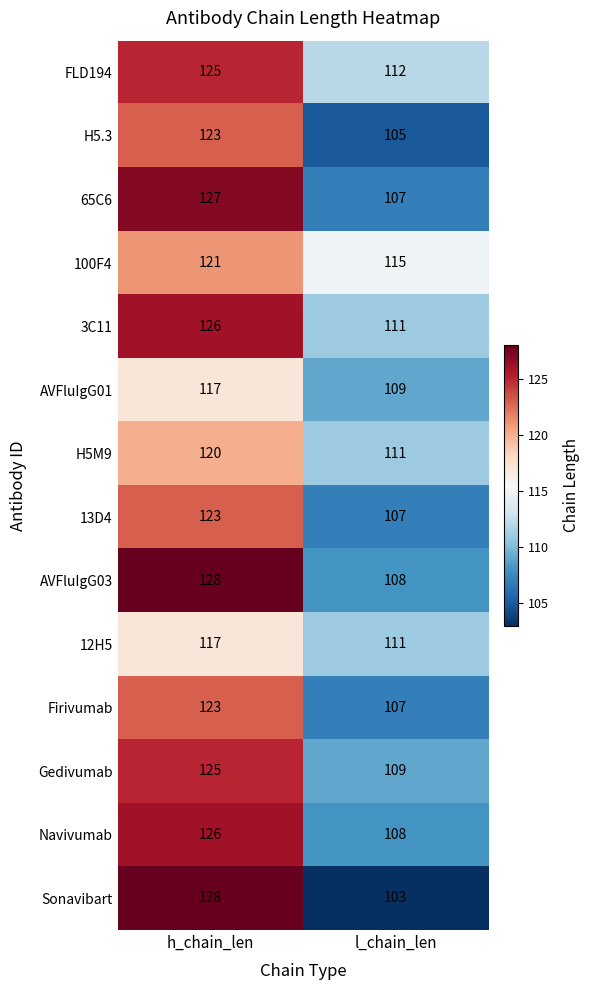

Reading left to right, list all the values displayed in this chart.

FLD194: h_chain_len=125	l_chain_len=112
H5.3: h_chain_len=123	l_chain_len=105
65C6: h_chain_len=127	l_chain_len=107
100F4: h_chain_len=121	l_chain_len=115
3C11: h_chain_len=126	l_chain_len=111
AVFluIgG01: h_chain_len=117	l_chain_len=109
H5M9: h_chain_len=120	l_chain_len=111
13D4: h_chain_len=123	l_chain_len=107
AVFluIgG03: h_chain_len=128	l_chain_len=108
12H5: h_chain_len=117	l_chain_len=111
Firivumab: h_chain_len=123	l_chain_len=107
Gedivumab: h_chain_len=125	l_chain_len=109
Navivumab: h_chain_len=126	l_chain_len=108
Sonavibart: h_chain_len=128	l_chain_len=103